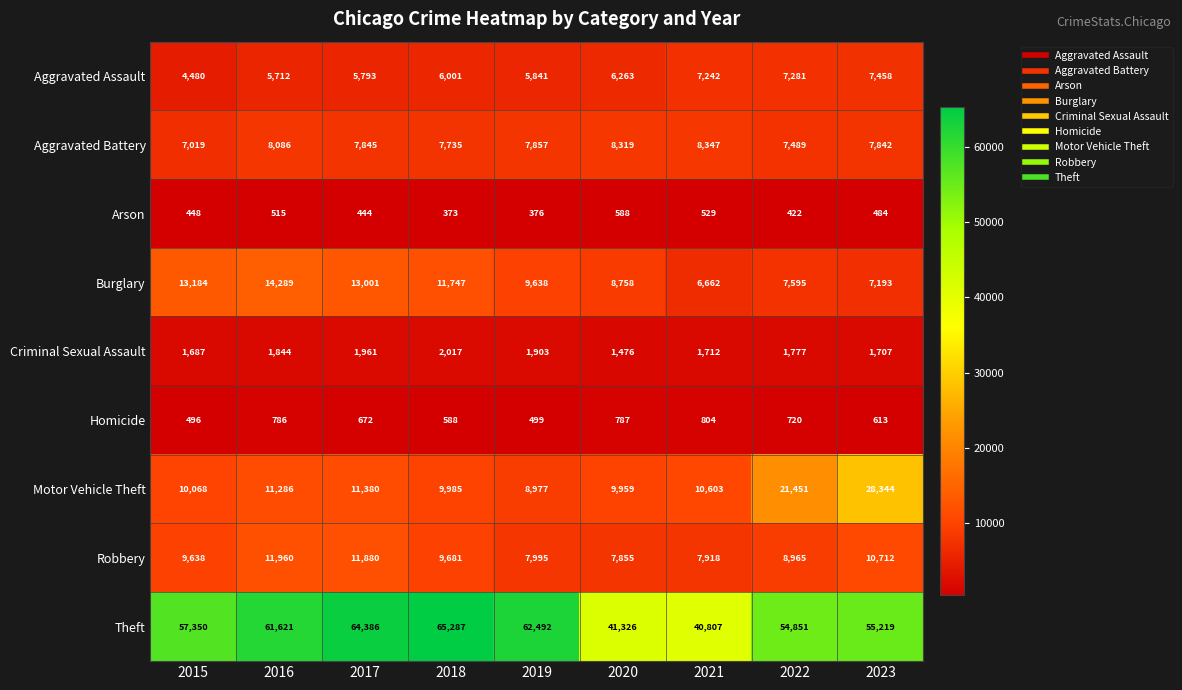

Where does the Burglary series first go above 9638?

2015